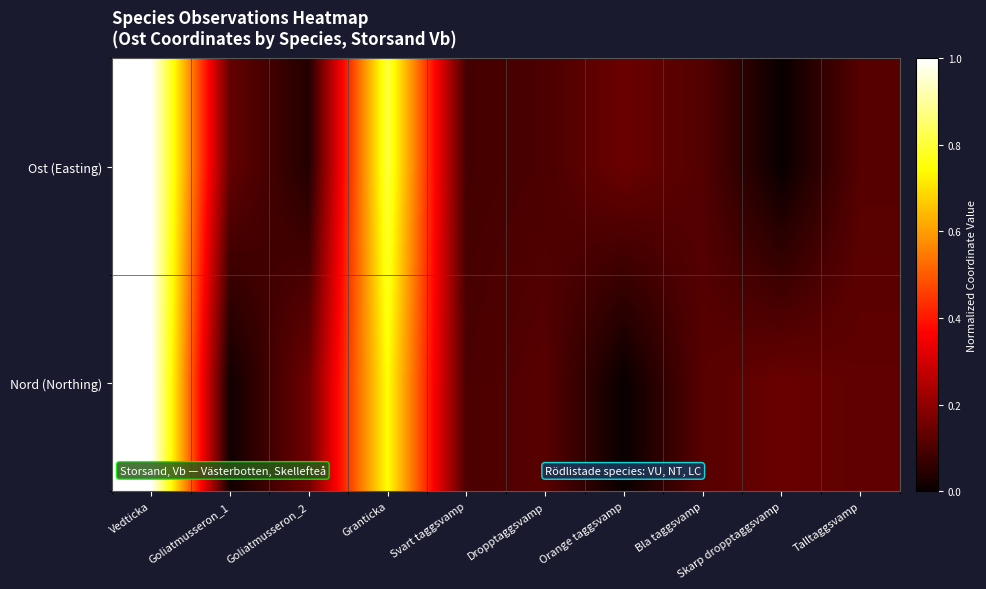

Rank the series by their maximum value, from highest to lowest.

Ost (Easting), Nord (Northing)